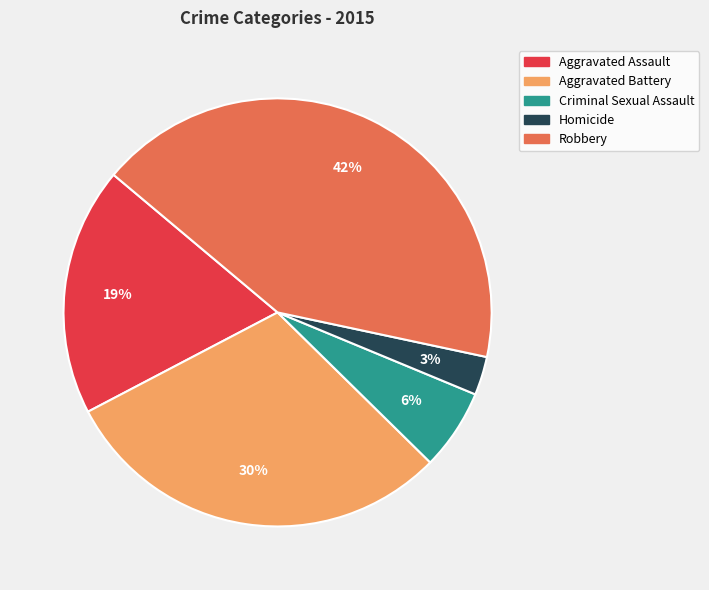

Combined, do Robbery and Criminal Sexual Assault account for over 50%?

No